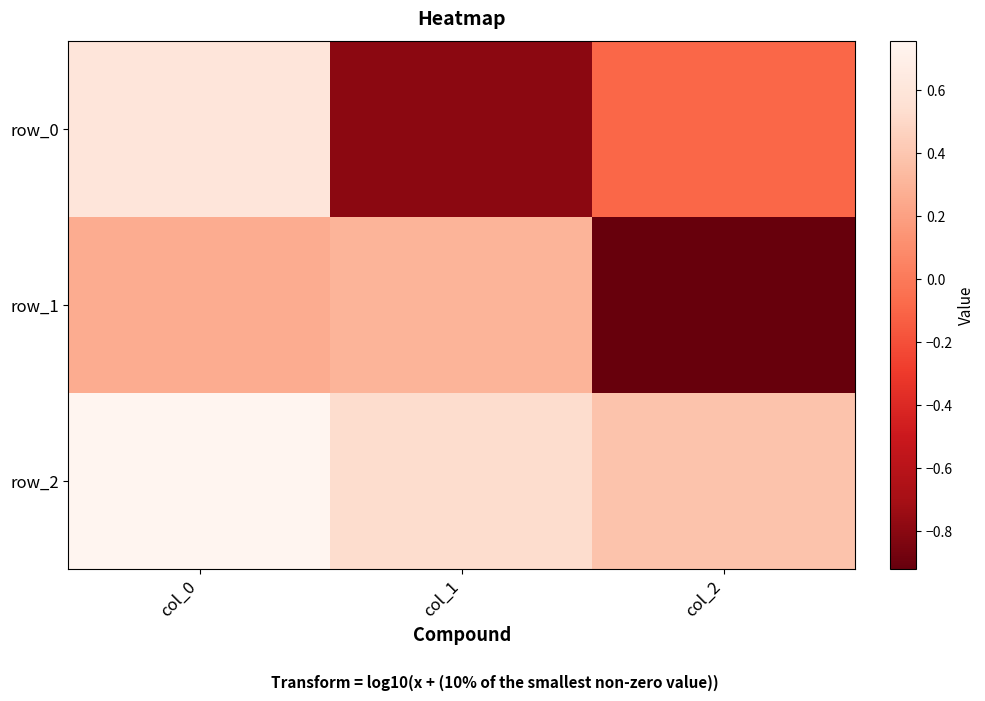

Which series has the largest range (max minus min)?

row_0